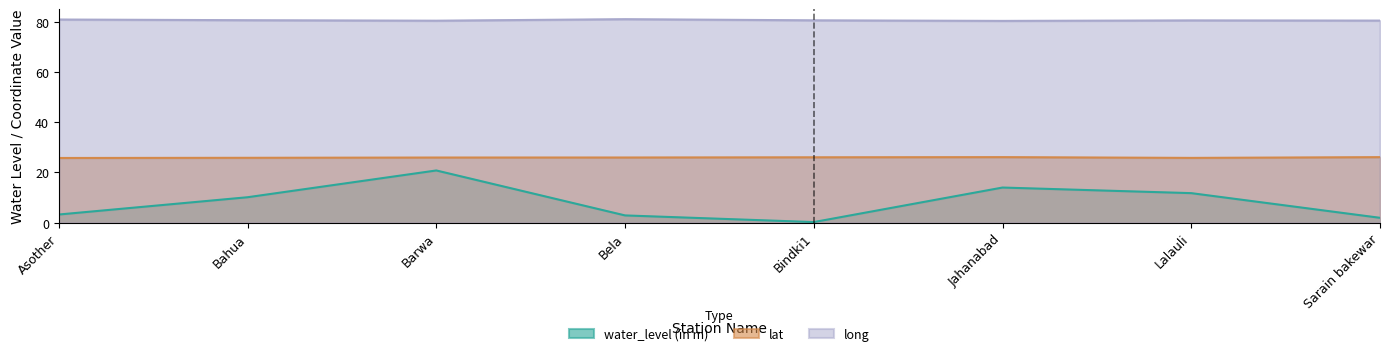

True or false: long has more than 1 interior local peaks.

True